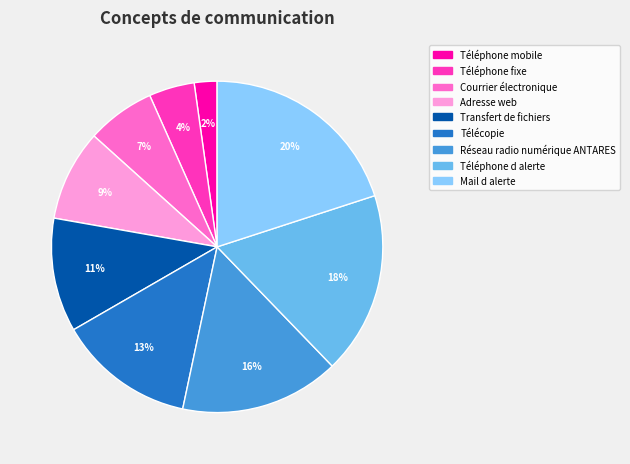

Which has a higher value, Adresse web or Transfert de fichiers?

Transfert de fichiers